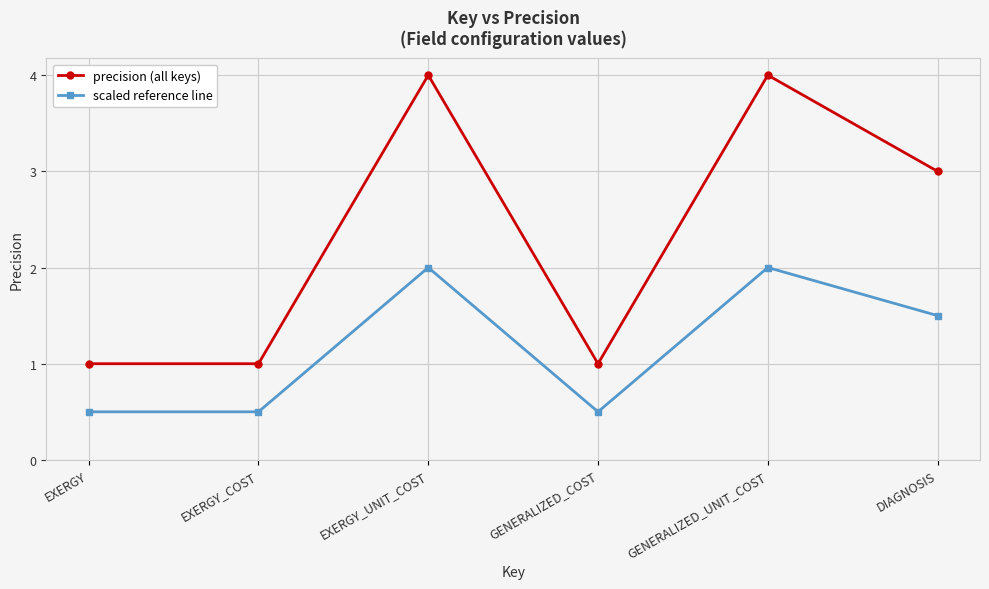

At which category does precision (all keys) reach its first local peak?

EXERGY_UNIT_COST